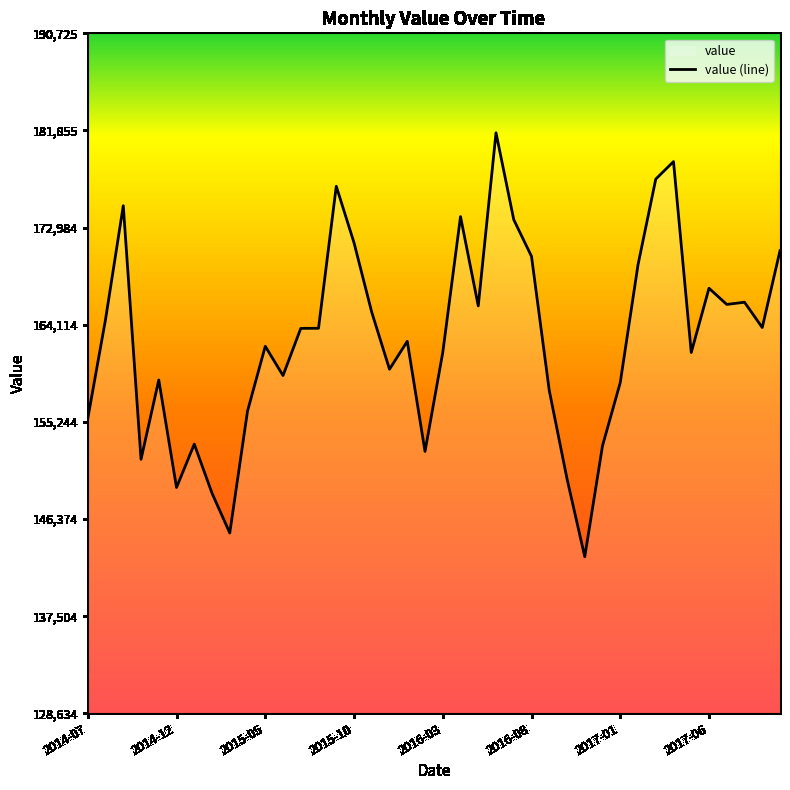

What is the maximum value shown in the chart?

181643